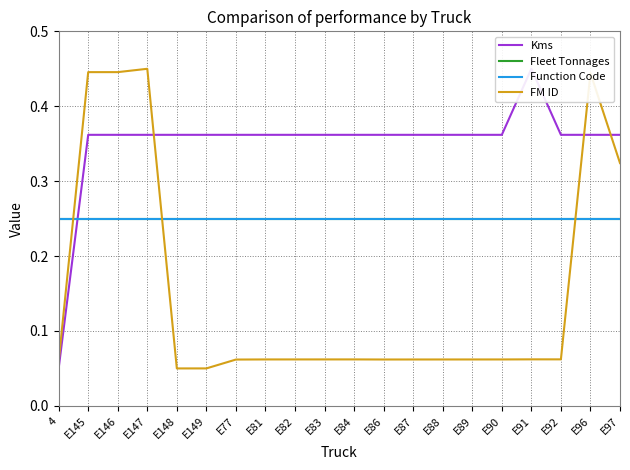

At which label does FM ID reach its minimum?

E148